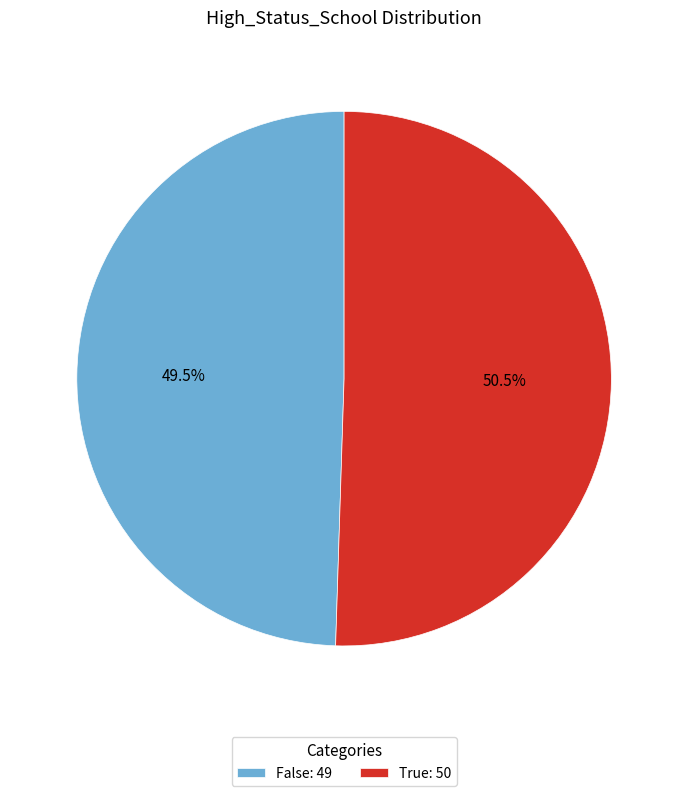

Between True: 50 and False: 49, which is larger?

True: 50